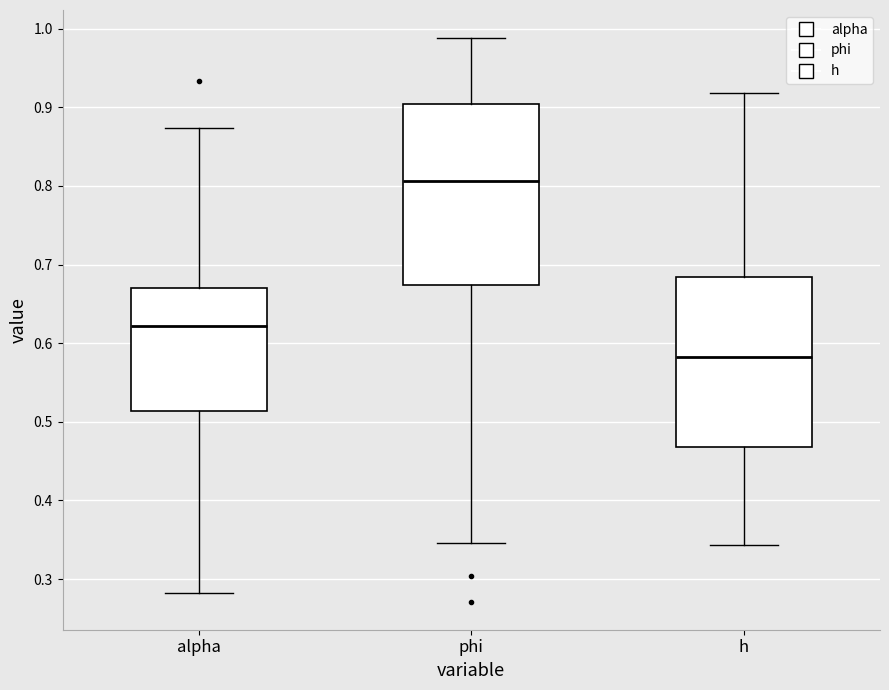

Reading left to right, transcribe this box plot: for each box, give where its median line is, the range the box spans, and where its two whiskers end, as read against the y-axis. The values are not printed on the chart, so give them approximately, as read against the axis.

alpha: median 0.62, box 0.51 to 0.67, whiskers 0.28 to 0.87
phi: median 0.81, box 0.67 to 0.90, whiskers 0.35 to 0.99
h: median 0.58, box 0.47 to 0.68, whiskers 0.34 to 0.92